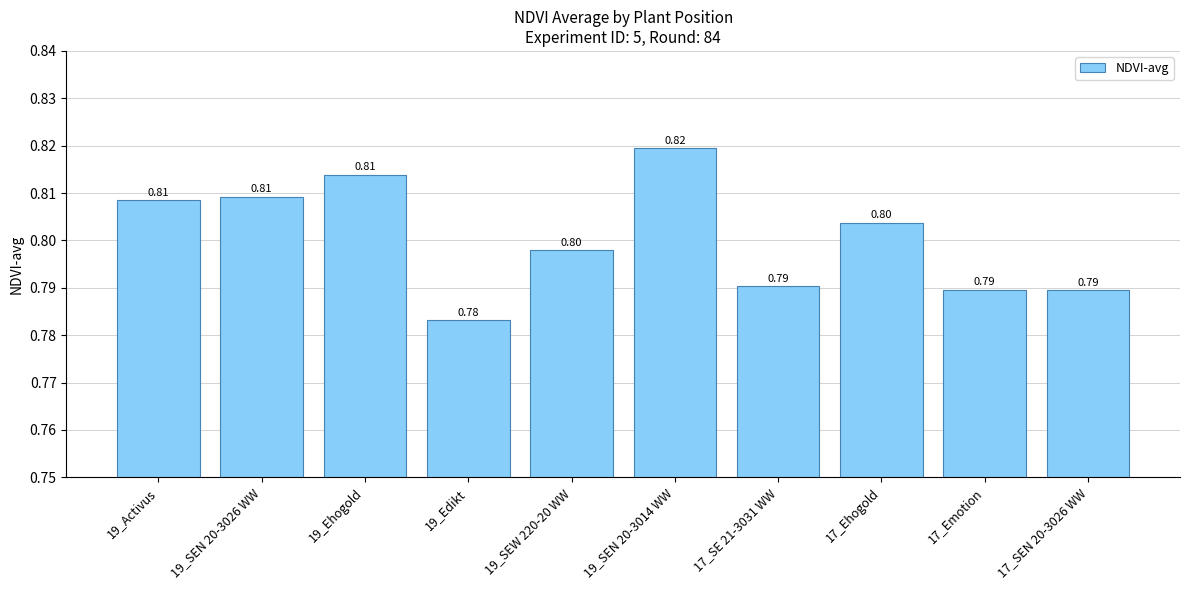

Is it true that the value at 19_Ehogold is 0.8?

True